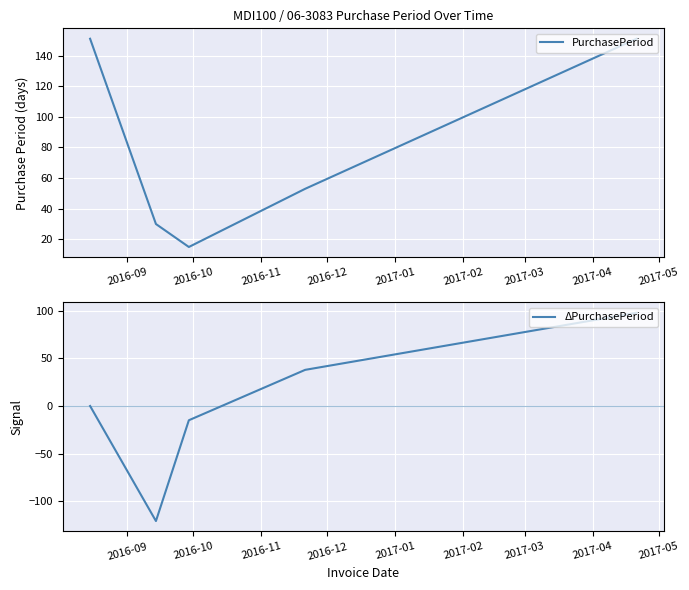

True or false: ΔPurchasePeriod and PurchasePeriod intersect in this chart.

False